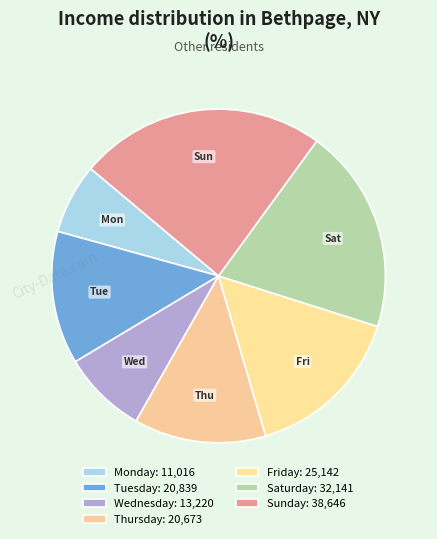

Count the number of slices in the pie.

7